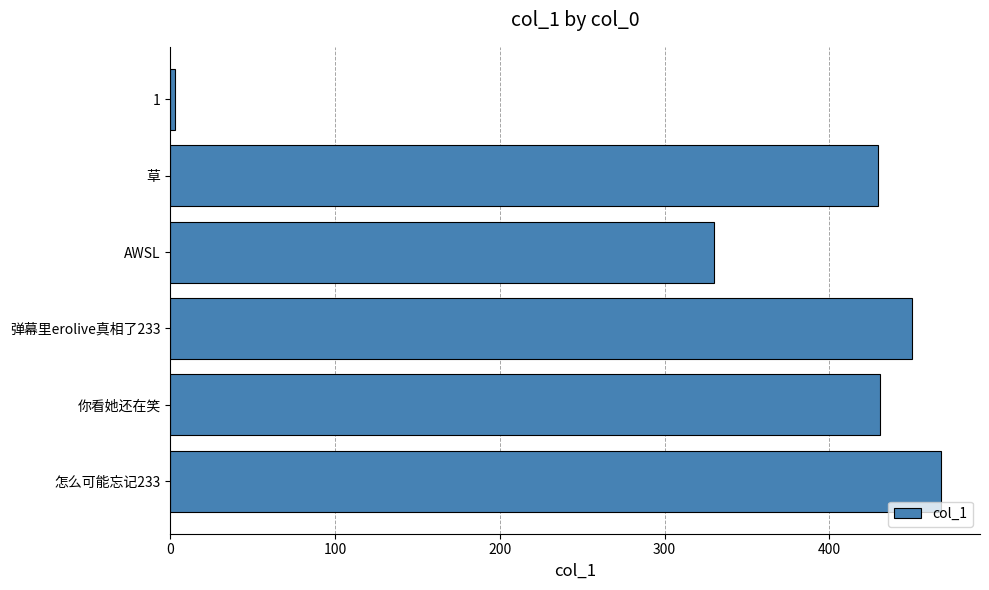

Between 你看她还在笑 and AWSL, which is larger?

你看她还在笑